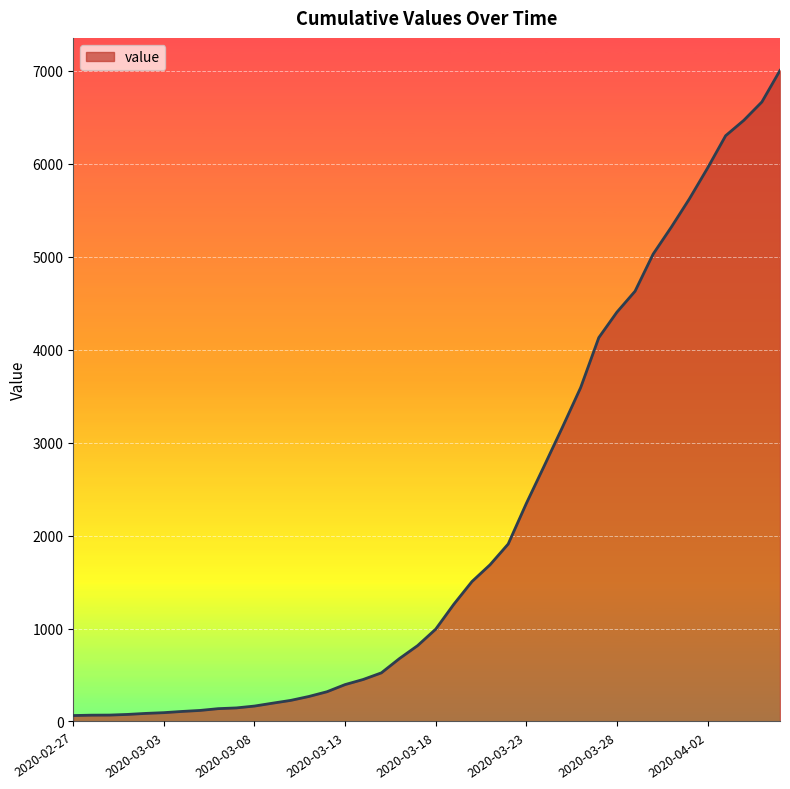

What is the greatest value displayed?

7003